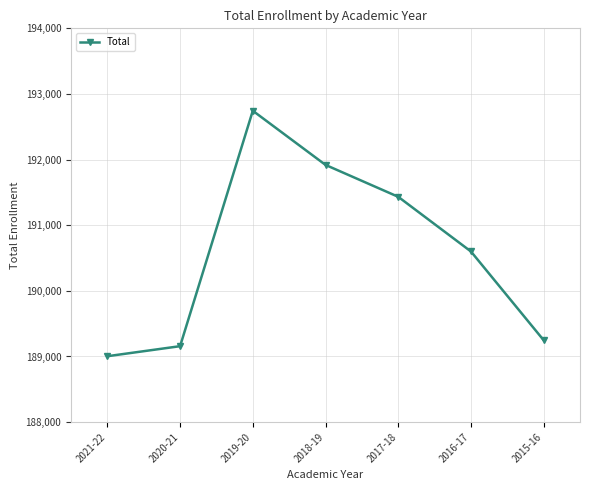

Which category has the highest value across all series?

2019-20